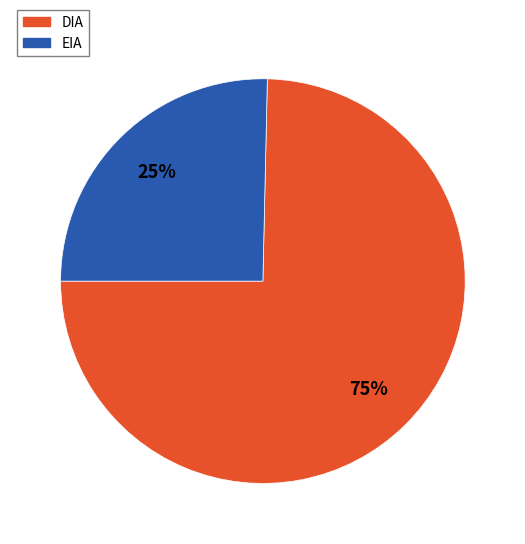

Is the sum of DIA and EIA greater than half?

Yes